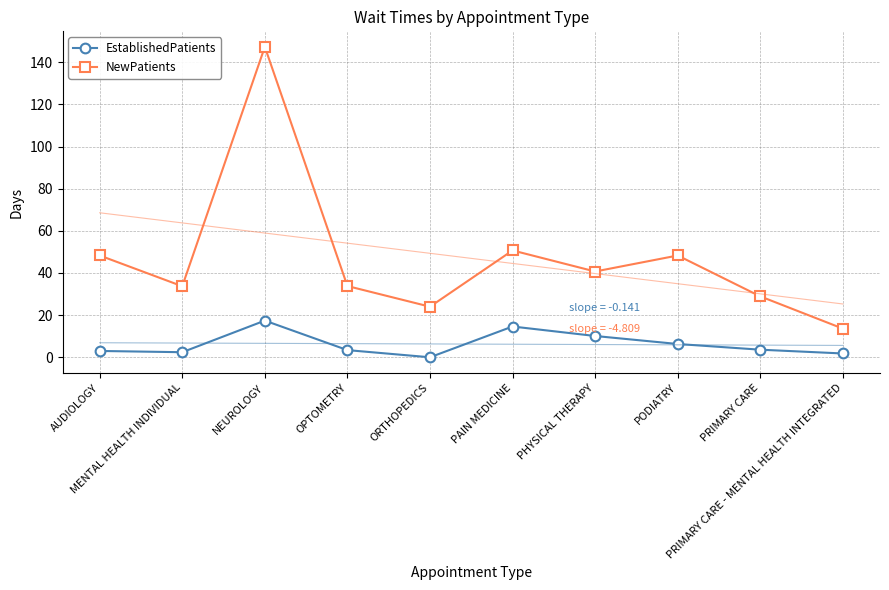

What is the label of the 1st point from the right?

PRIMARY CARE - MENTAL HEALTH INTEGRATED